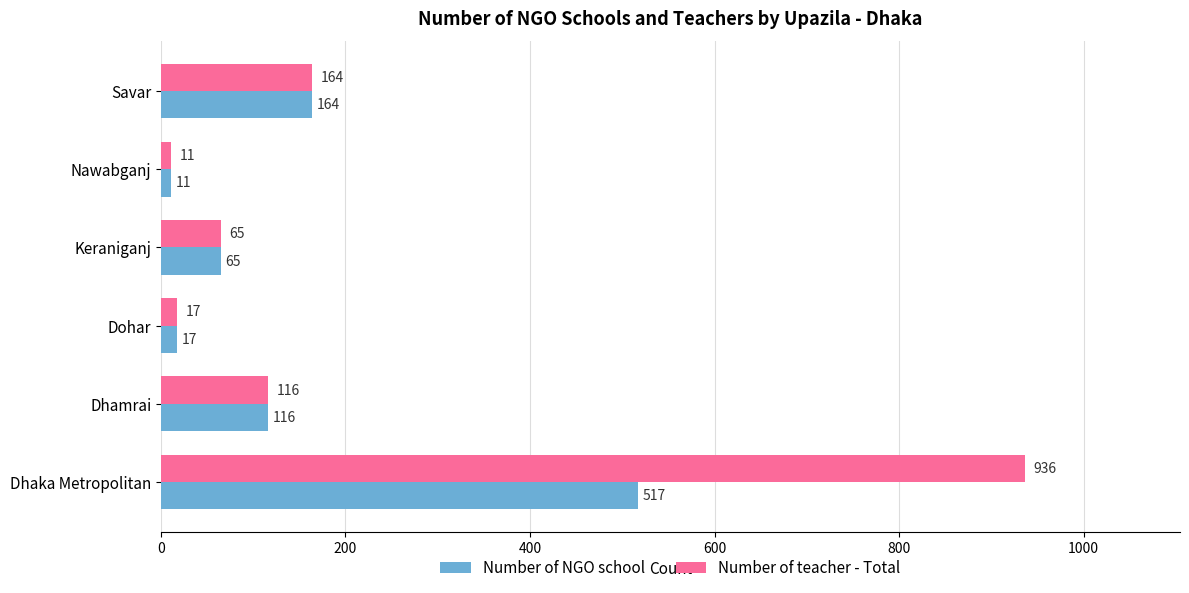

Which series has the widest spread of values?

Number of teacher - Total